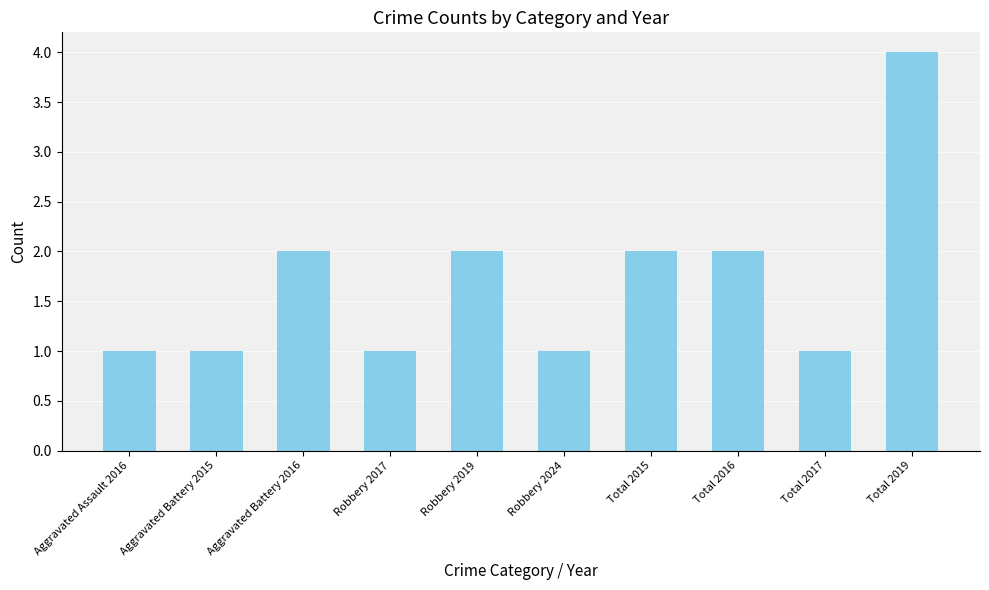

True or false: the data shows 1 at Total 2019.

False